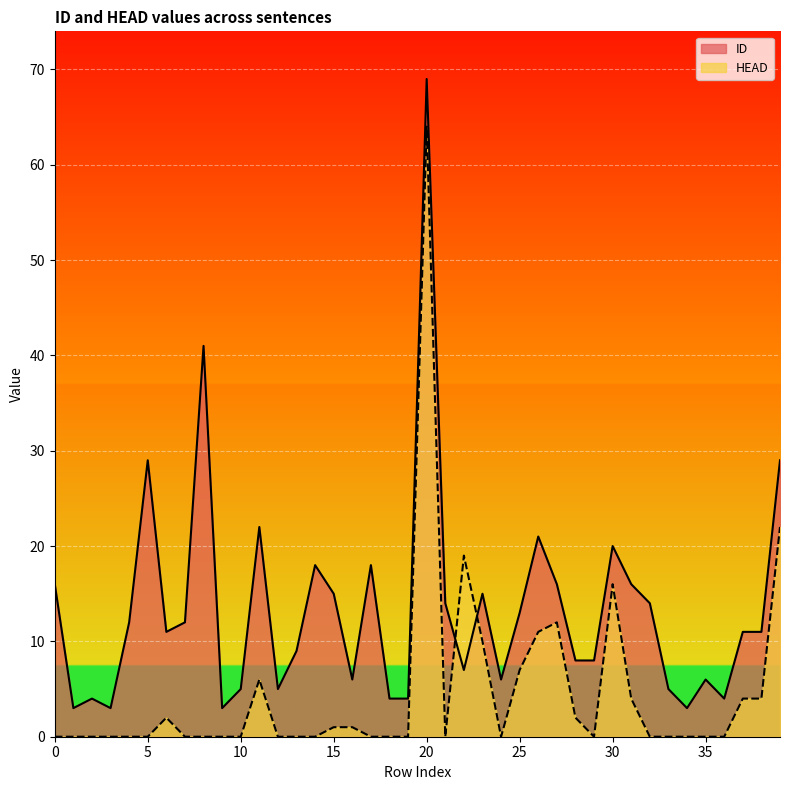

True or false: HEAD and ID cross at least once.

True